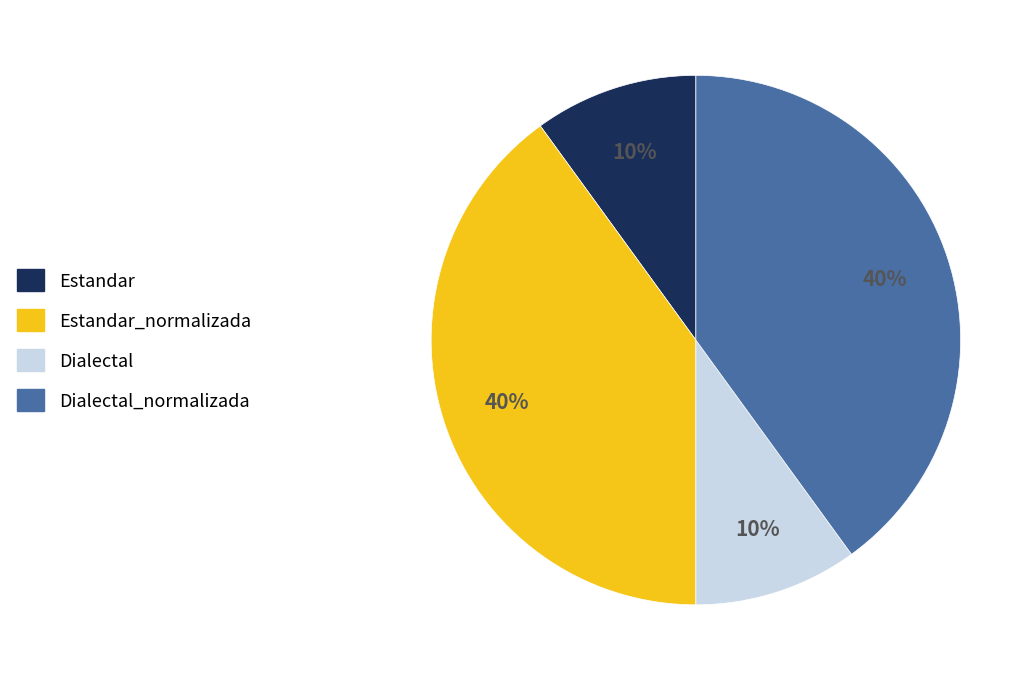

Is there any slice that represents more than half of the pie?

No